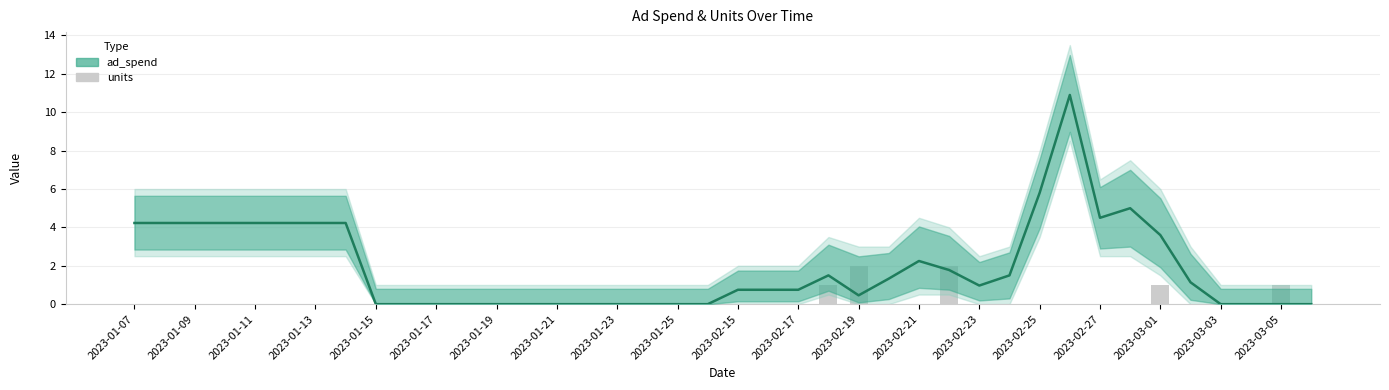

Between 2023-02-25 and 2023-02-23, which is larger?

2023-02-25